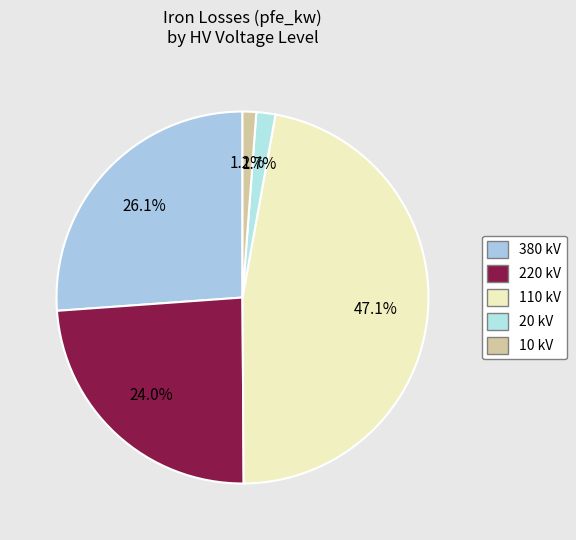

To the nearest percent, what is the difference between the 220 kV and 380 kV slice percentages?

2%